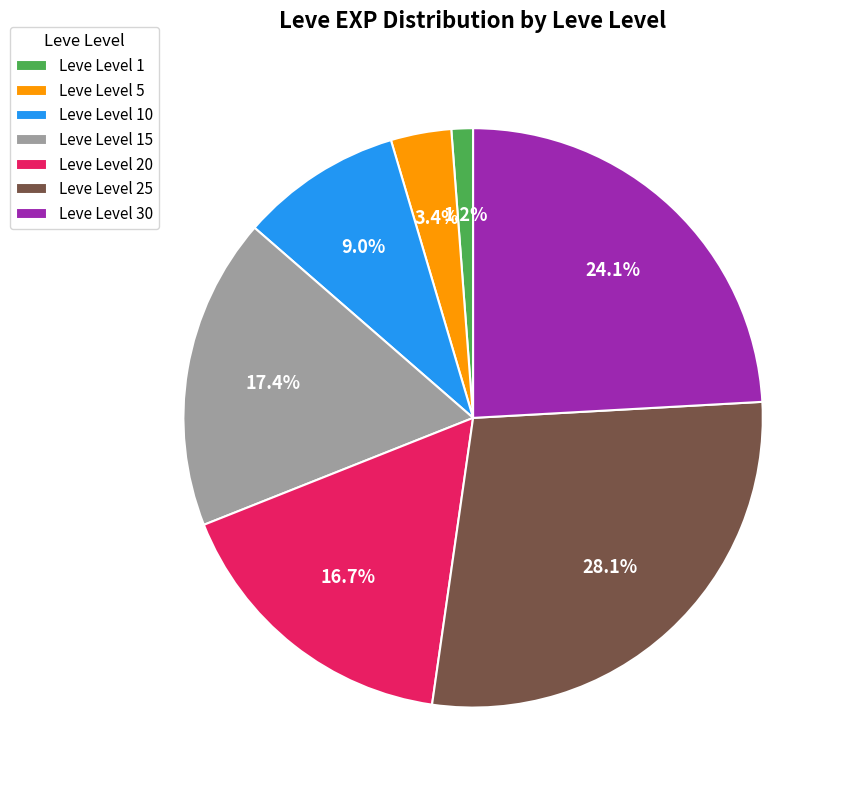

Does Leve Level 5 account for over 50% of the chart?

No